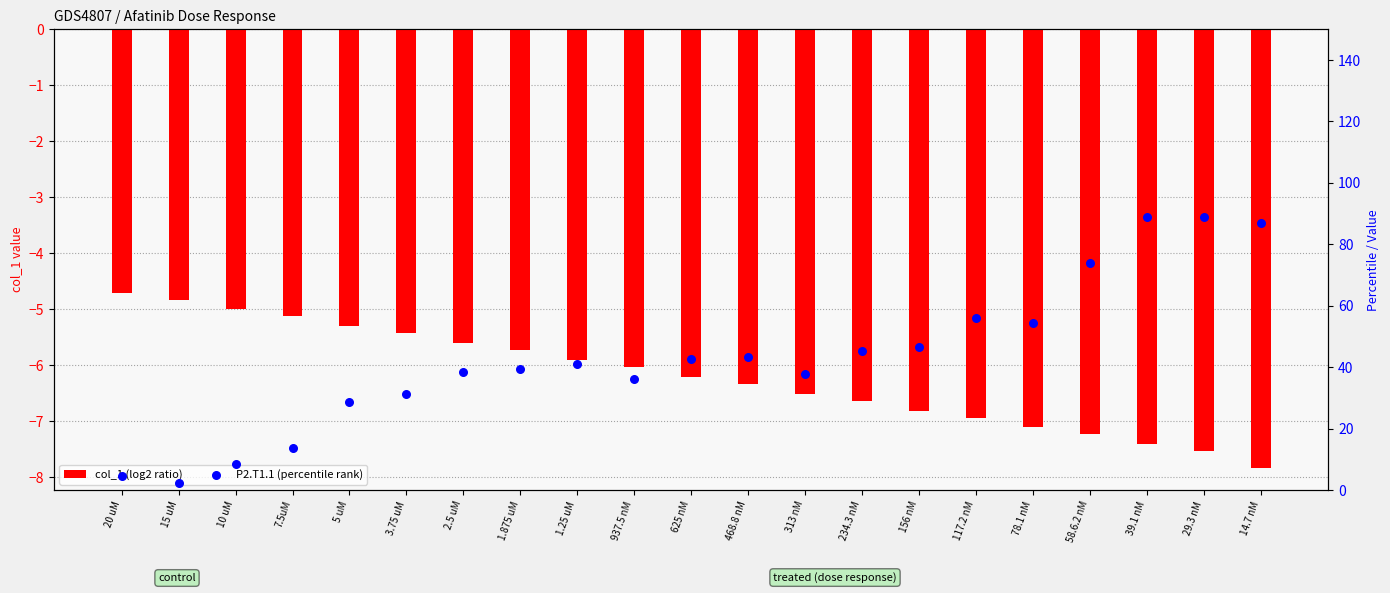

Which series contains the highest Y value?

P2.T1.1 (percentile rank)